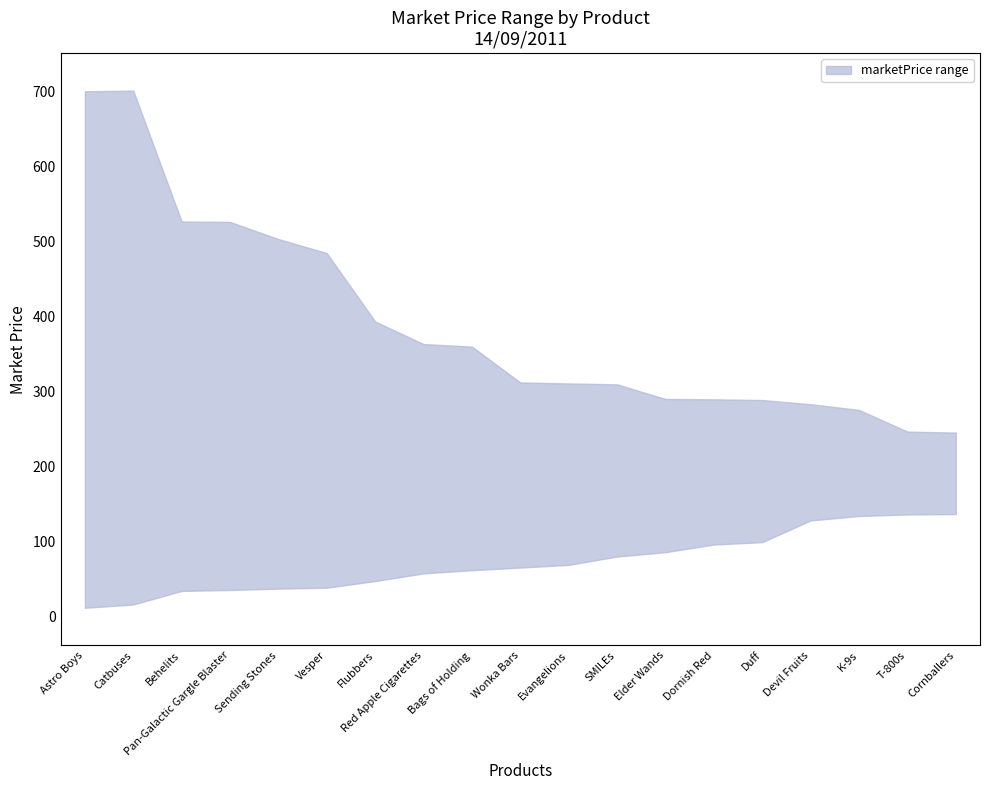

How many values in the lower series are below 64?

9